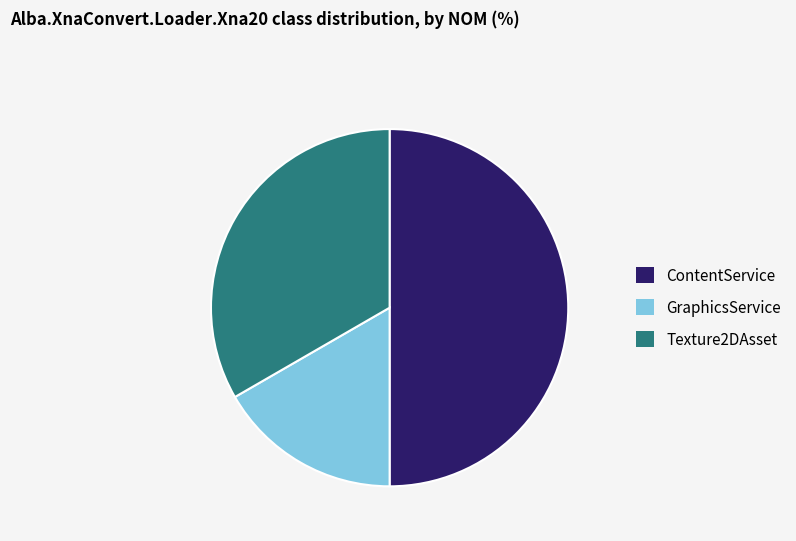

Is it true that ContentService is 41% of the pie?

False